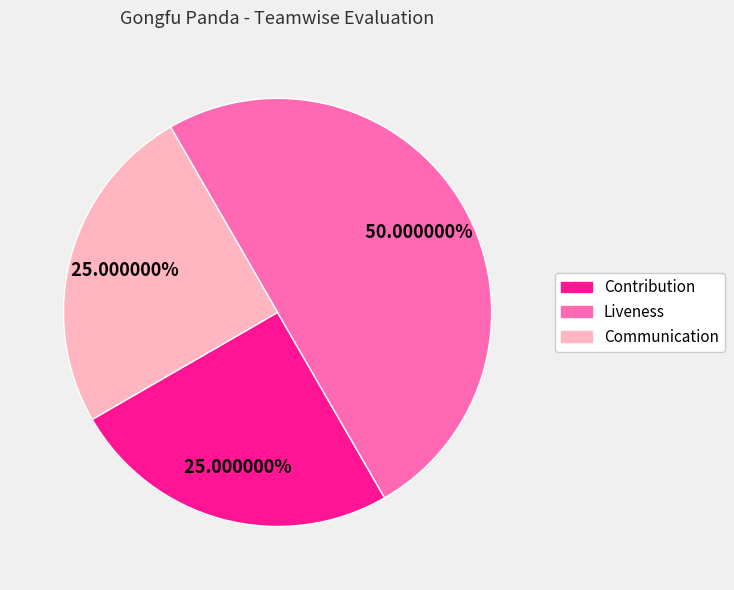

What percentage is the Liveness slice, to the nearest percent?

50%